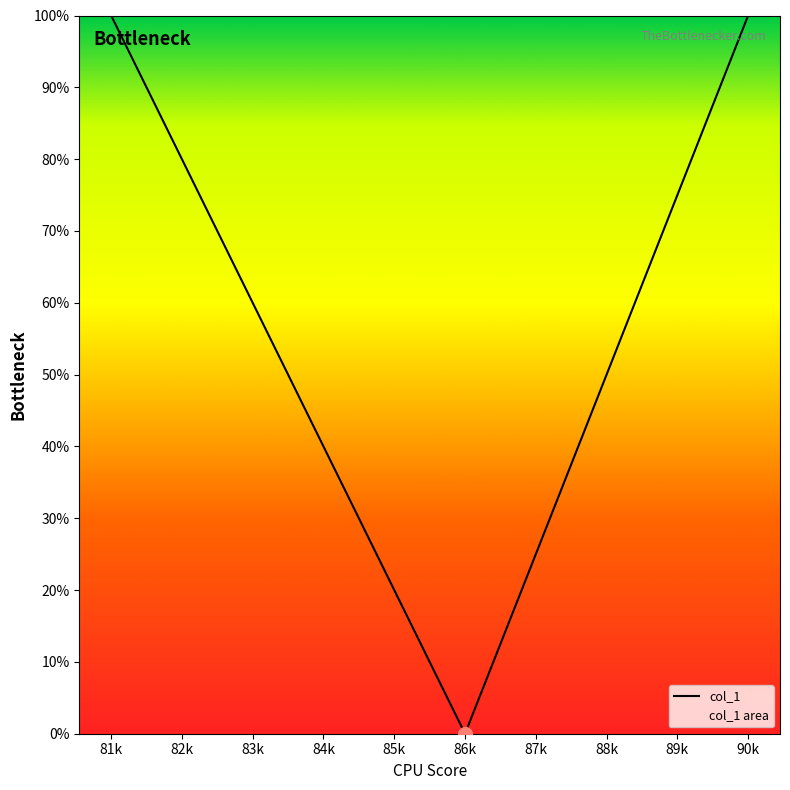

What is the change in value from 81k to 83k?

-40.0